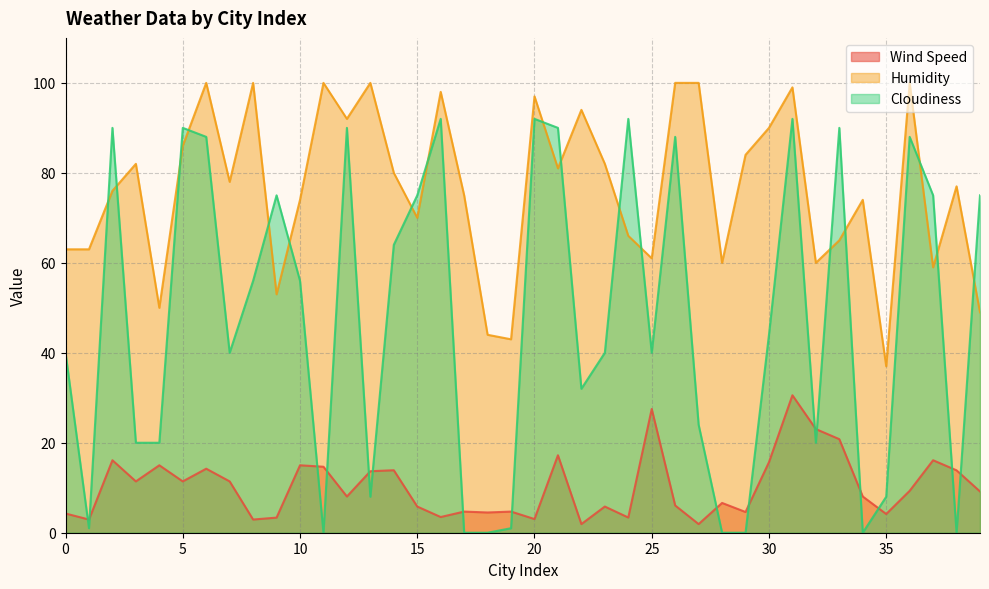

True or false: Wind Speed and Humidity cross at least once.

False